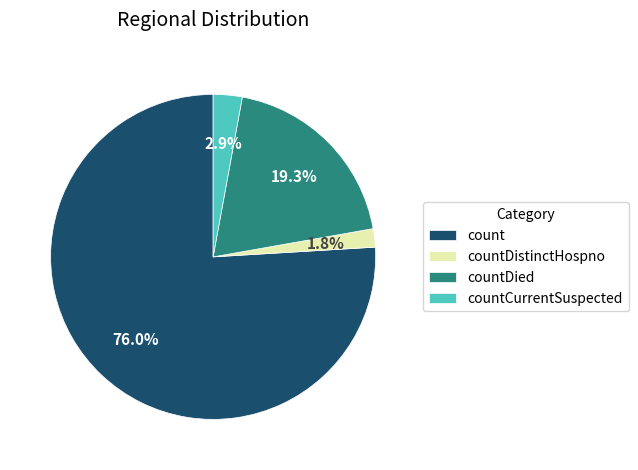

To the nearest percent, what percentage of the pie is count?

76%